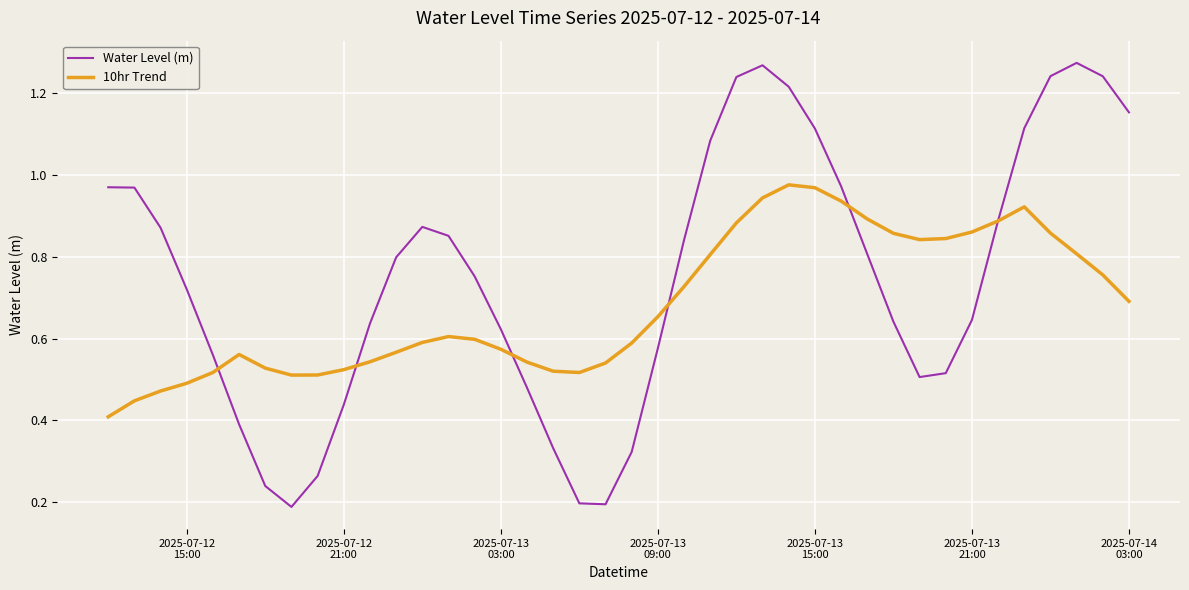

List the series in order of their peak value, lowest first.

10hr Trend, Water Level (m)